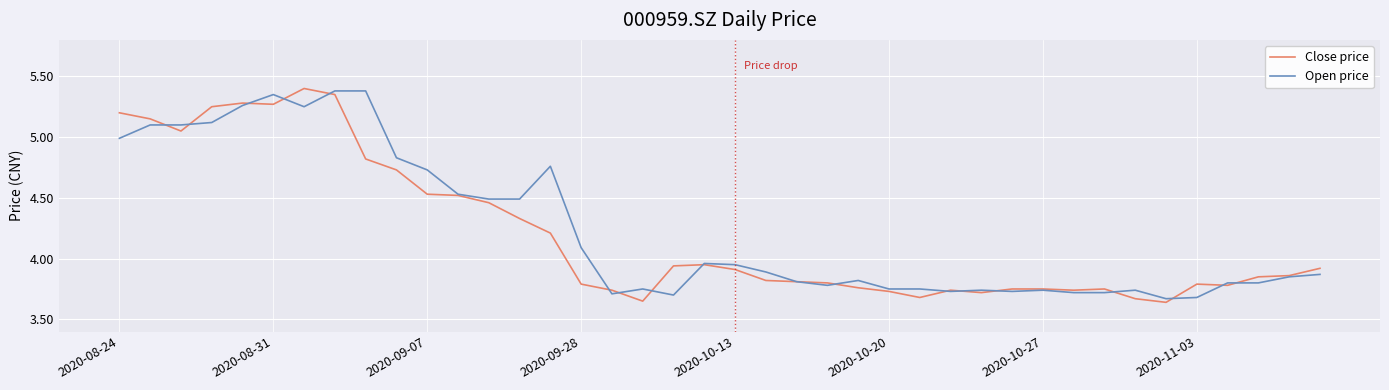

What is the highest value of the Open price series?

5.4